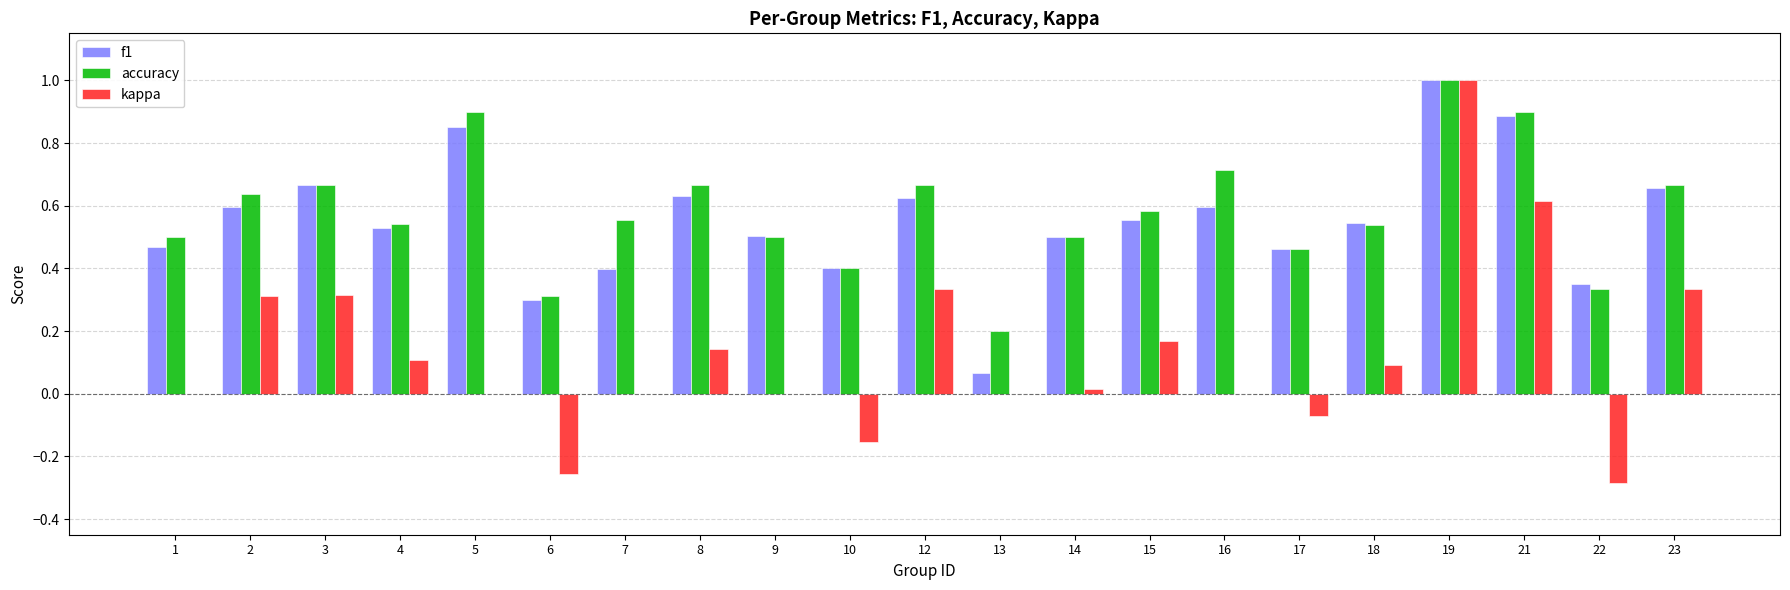

How many groups of bars are there?

21